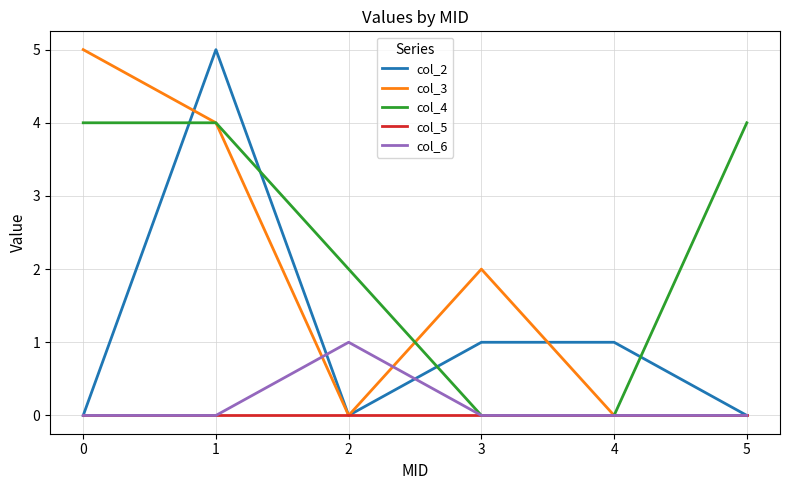

Reading left to right, transcribe all the data shown in this chart.

col_2: 0=0	1=5	2=0	3=1	4=1	5=0
col_3: 0=5	1=4	2=0	3=2	4=0	5=0
col_4: 0=4	1=4	2=2	3=0	4=0	5=4
col_5: 0=0	1=0	2=0	3=0	4=0	5=0
col_6: 0=0	1=0	2=1	3=0	4=0	5=0